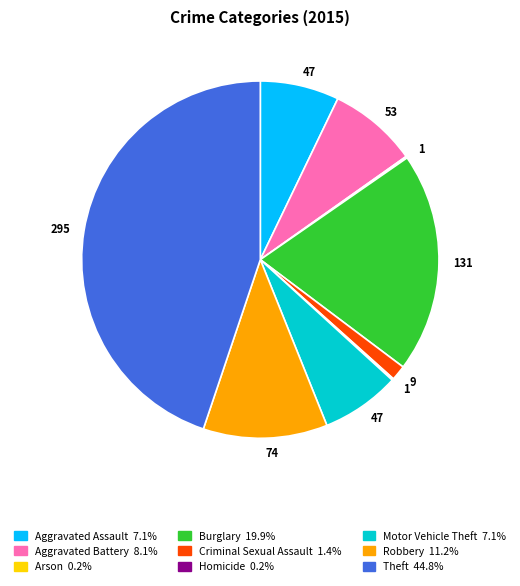

Is there any slice that represents more than half of the pie?

No